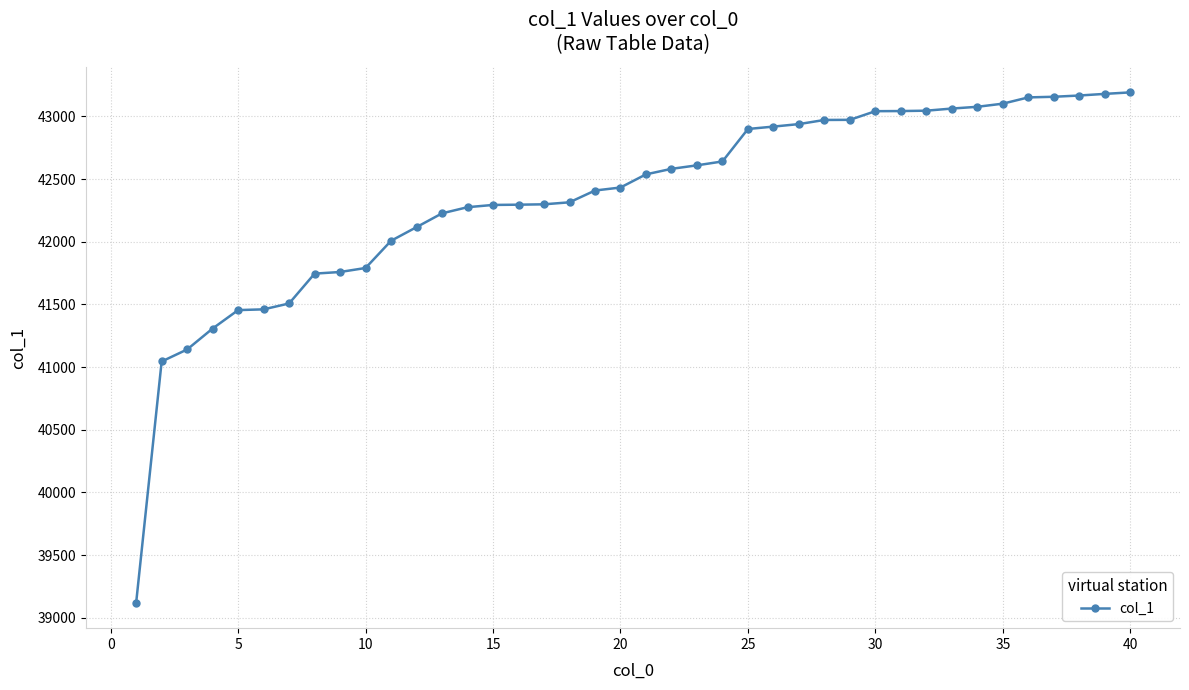

What is the minimum value shown in the chart?

39121